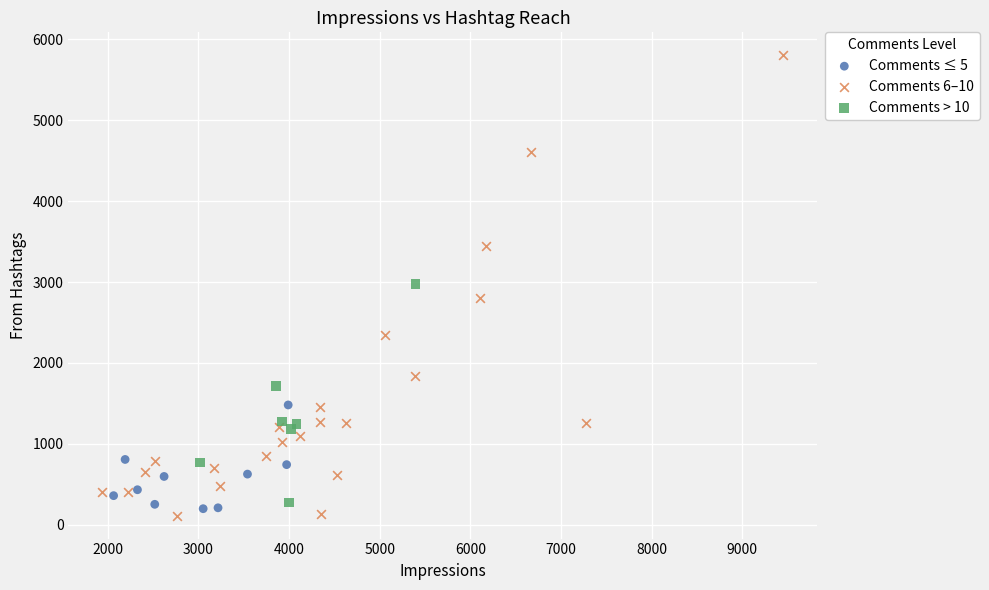

Which series contains the highest Y value?

Comments 6–10